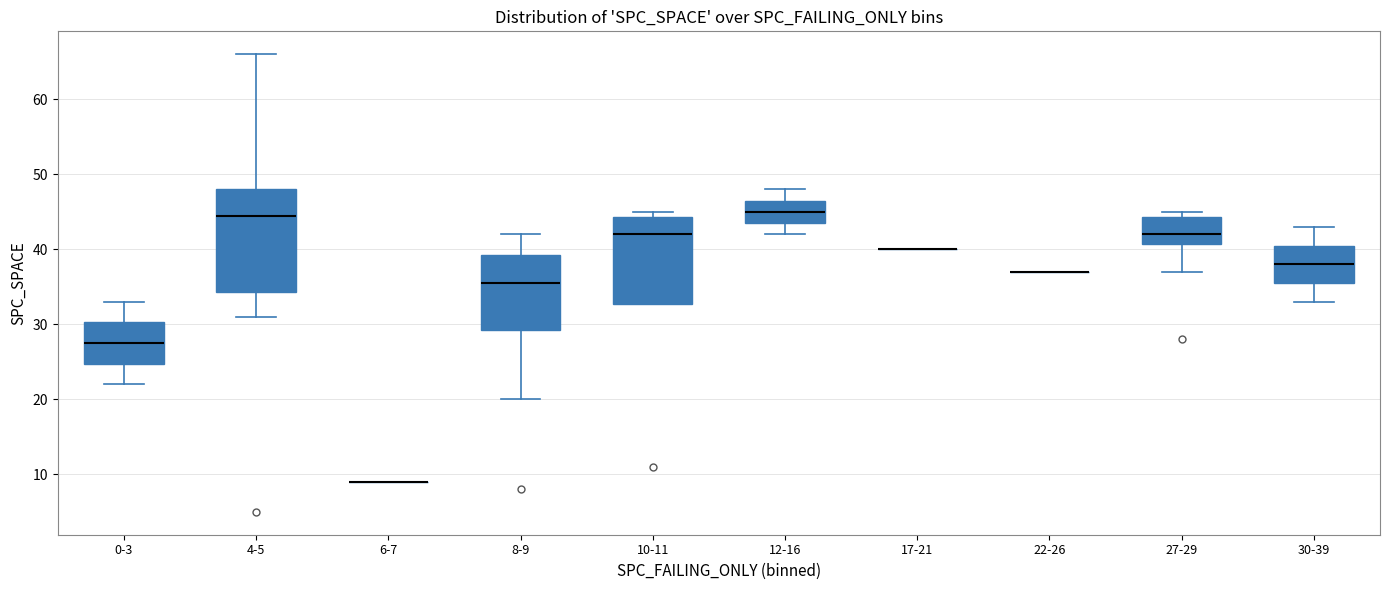

Reading left to right, read every box against the y-axis: the position of its median line, the range the box covers, and the ends of its whiskers. The values are not printed on the chart, so give them approximately, as read against the axis.

0-3: median 28, box 25 to 30, whiskers 22 to 33
4-5: median 45, box 34 to 48, whiskers 31 to 66
6-7: box collapsed to a line at 9, whiskers 9 to 9
8-9: median 36, box 29 to 39, whiskers 20 to 42
10-11: median 42, box 33 to 44, whiskers 33 to 45
12-16: median 45, box 44 to 47, whiskers 42 to 48
17-21: box collapsed to a line at 40, whiskers 40 to 40
22-26: box collapsed to a line at 37, whiskers 37 to 37
27-29: median 42, box 41 to 44, whiskers 37 to 45
30-39: median 38, box 36 to 41, whiskers 33 to 43